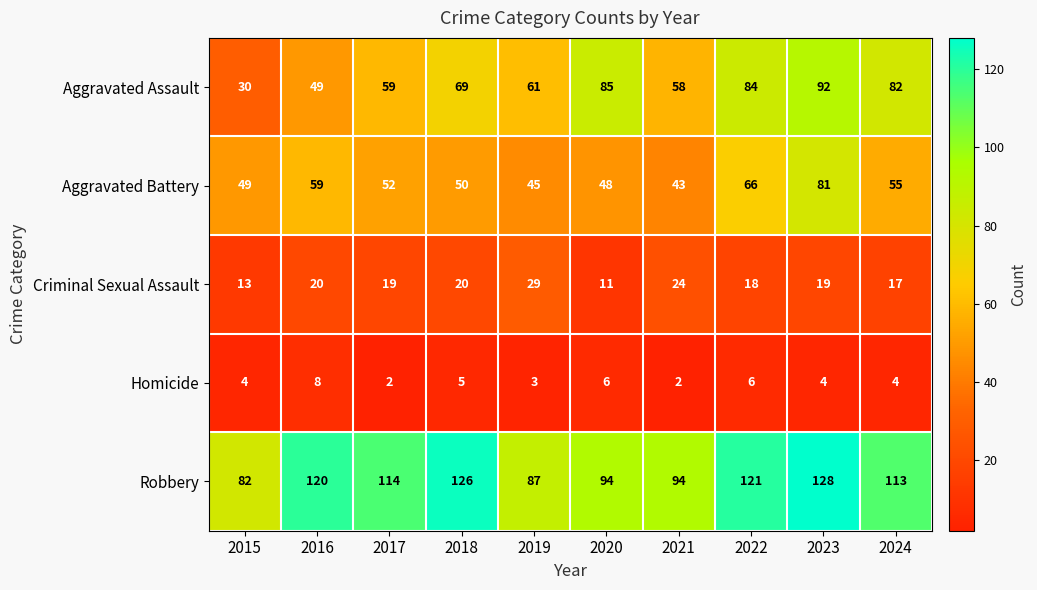

Count the number of categories in the chart.

10